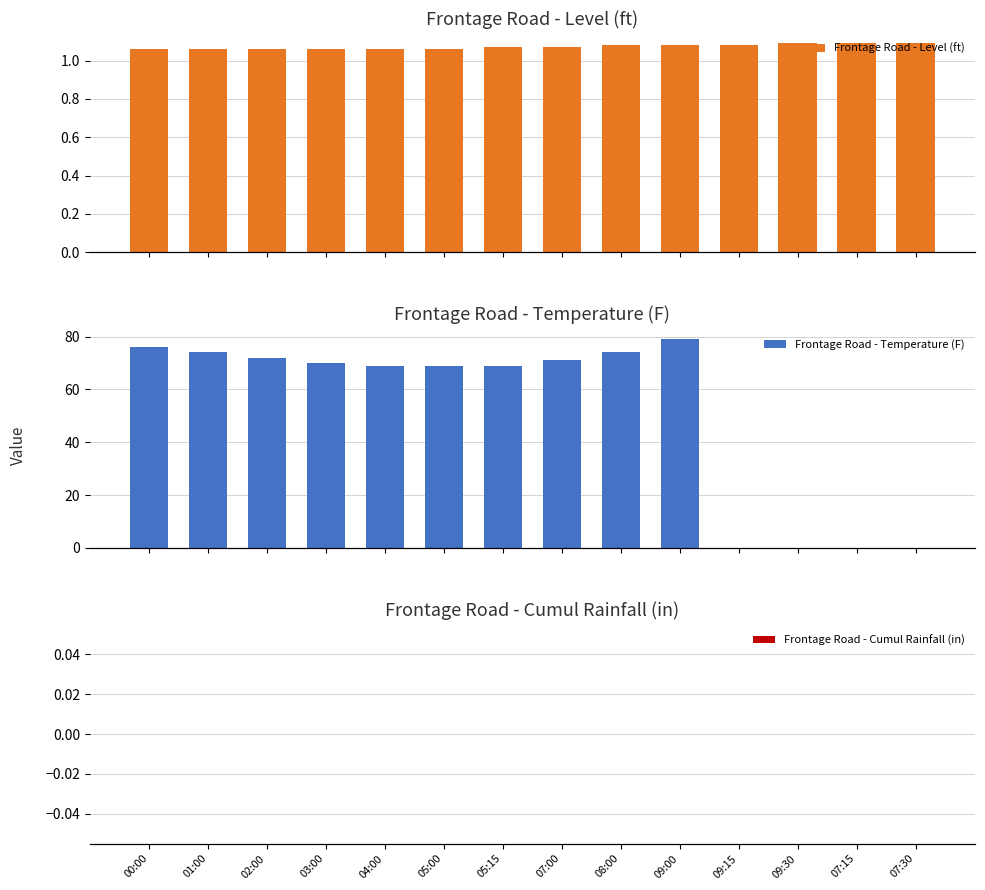

Read the Frontage Road - Level (ft) value at 09:00.

1.1